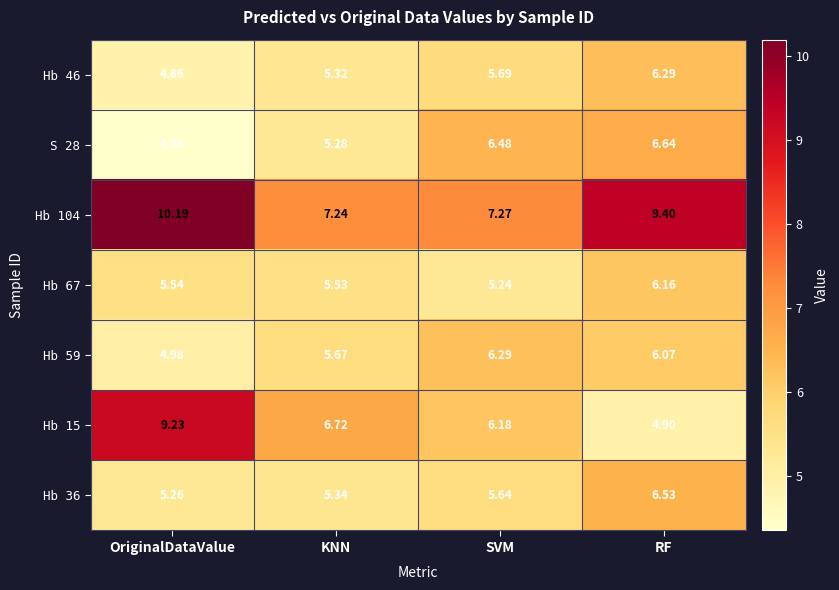

Where is Hb 46 nearest to the value 5?

OriginalDataValue